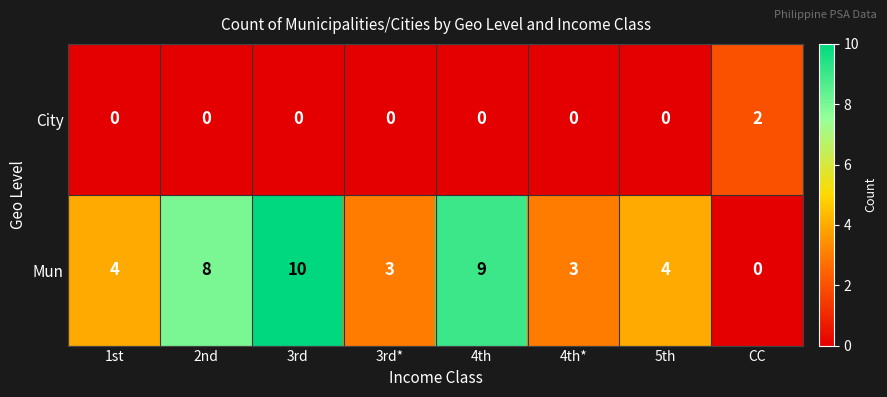

Reading left to right, what are all the values shown in this chart?

City: 0	0	0	0	0	0	0	2
Mun: 4	8	10	3	9	3	4	0